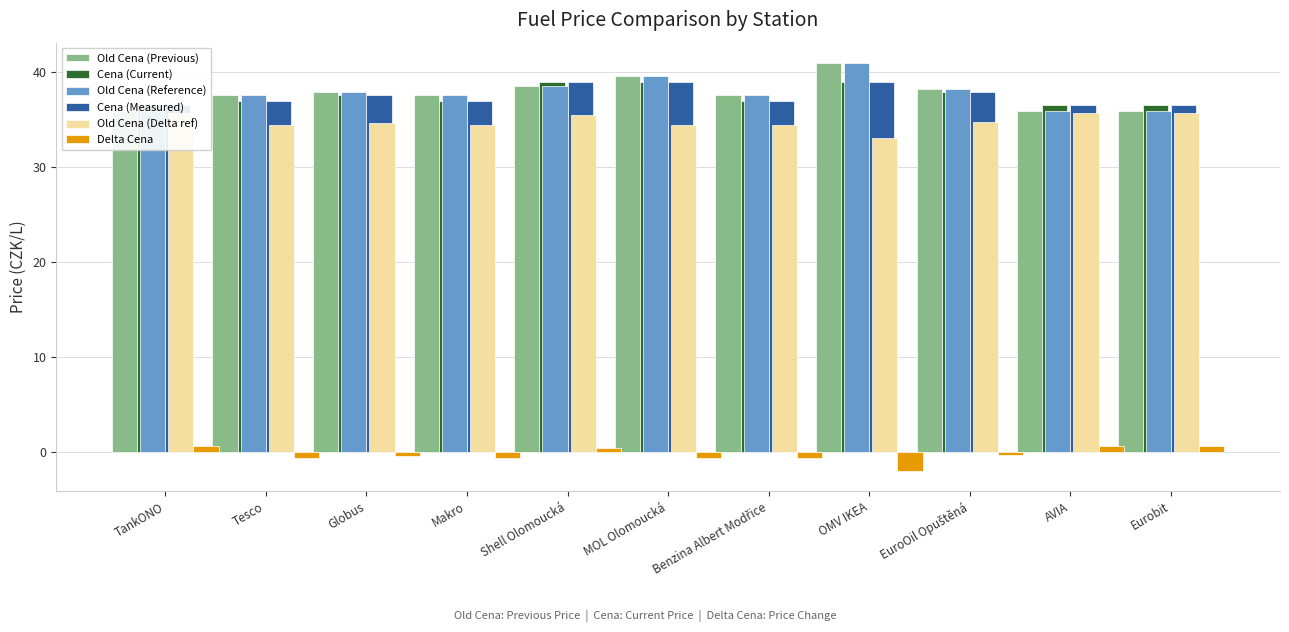

What is the value of the Delta Cena bar at the 2nd from the left?

-0.6